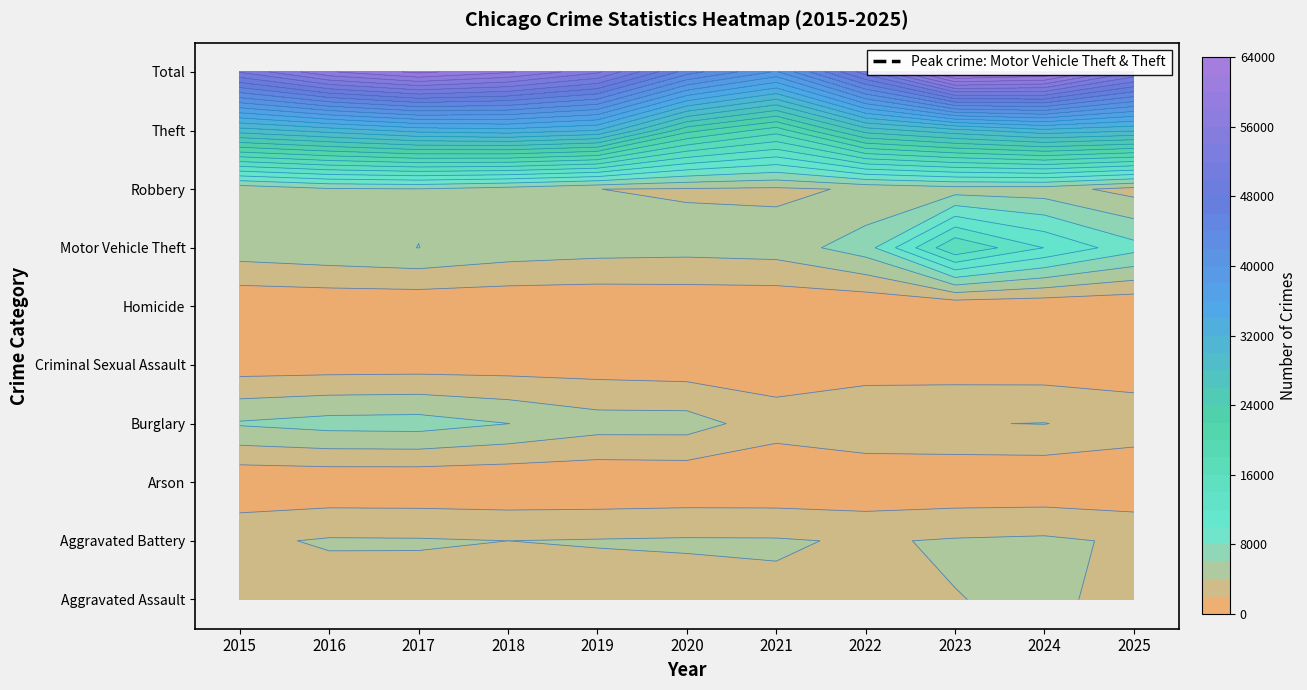

Read the Total value at 2018, to the nearest 10.

58300